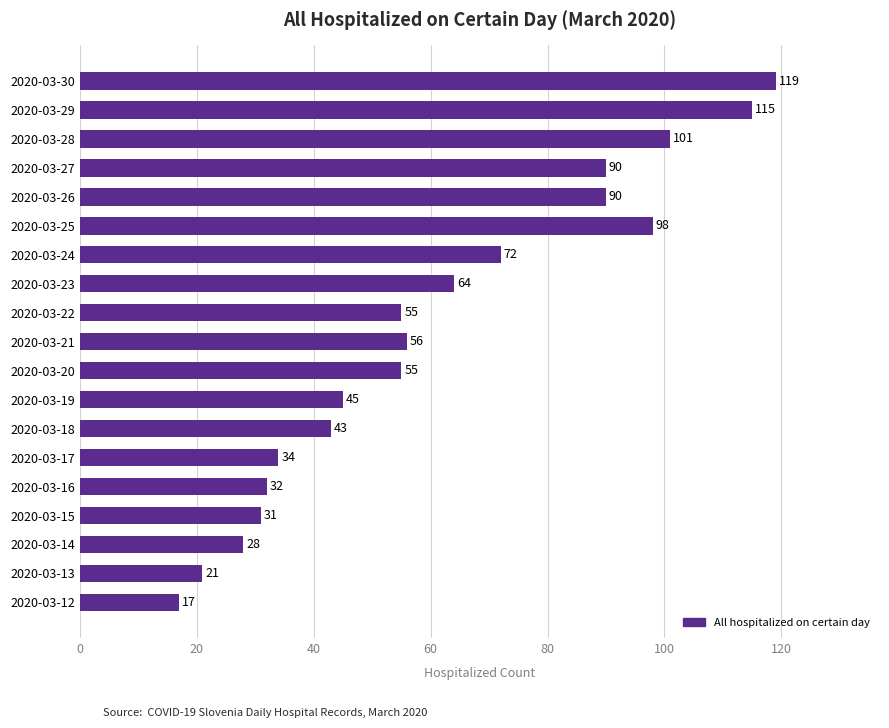

How many data points are less than 55?

8